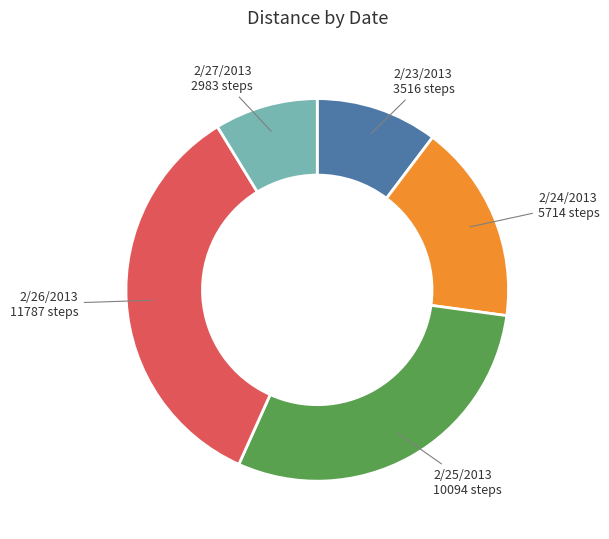

What is the ratio of the value at 2/26/2013 11787 steps to the value at 2/27/2013 2983 steps?

4.0